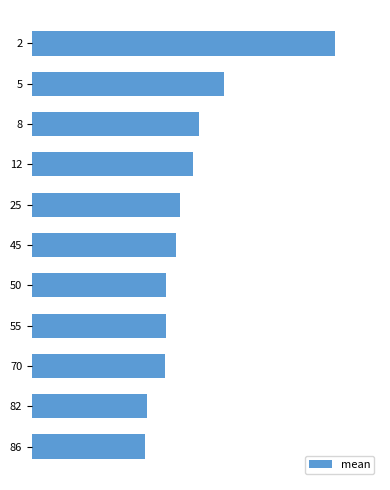

What is the maximum value shown in the chart?

3.2